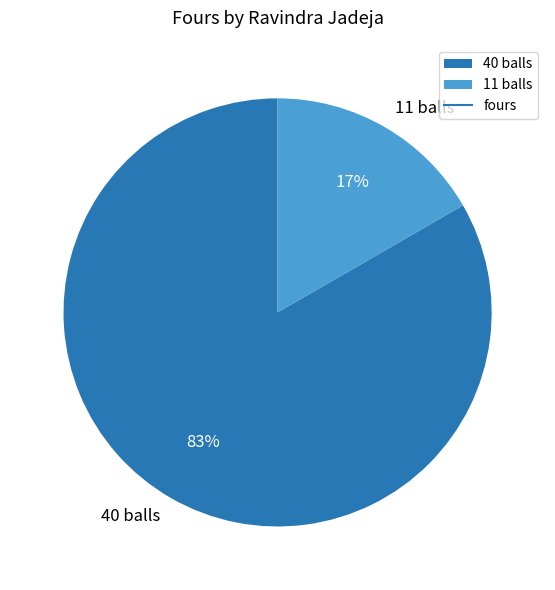

Does 11 balls account for over 50% of the chart?

No